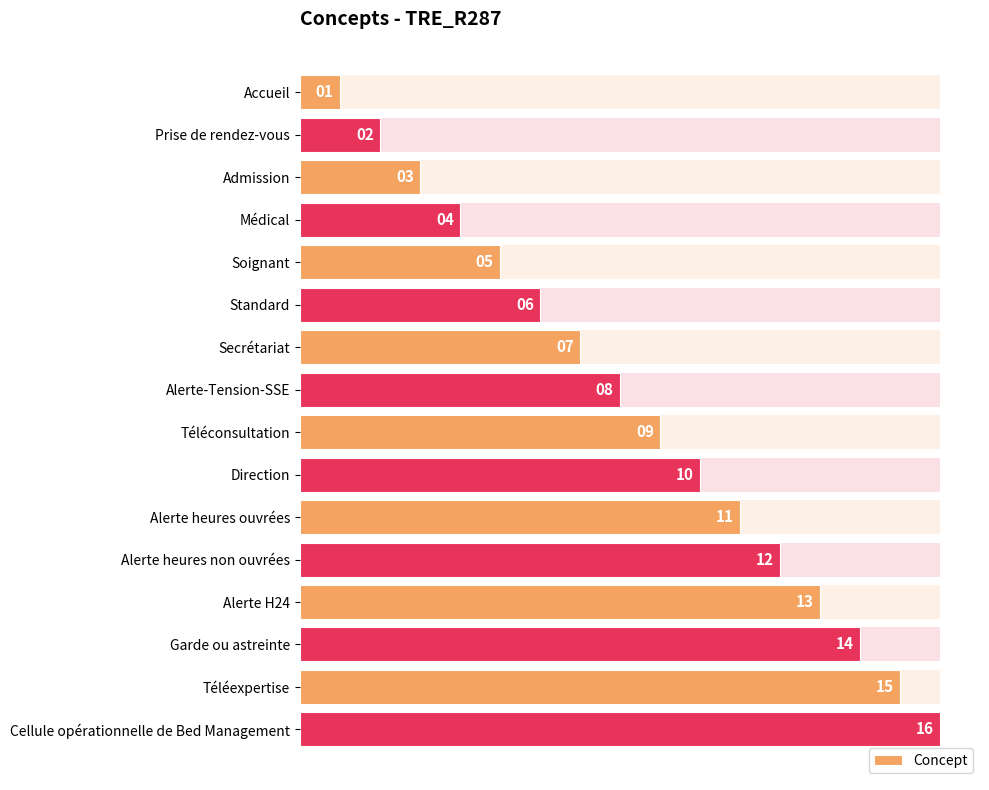

What is the value of the 1st bar from the left?

1